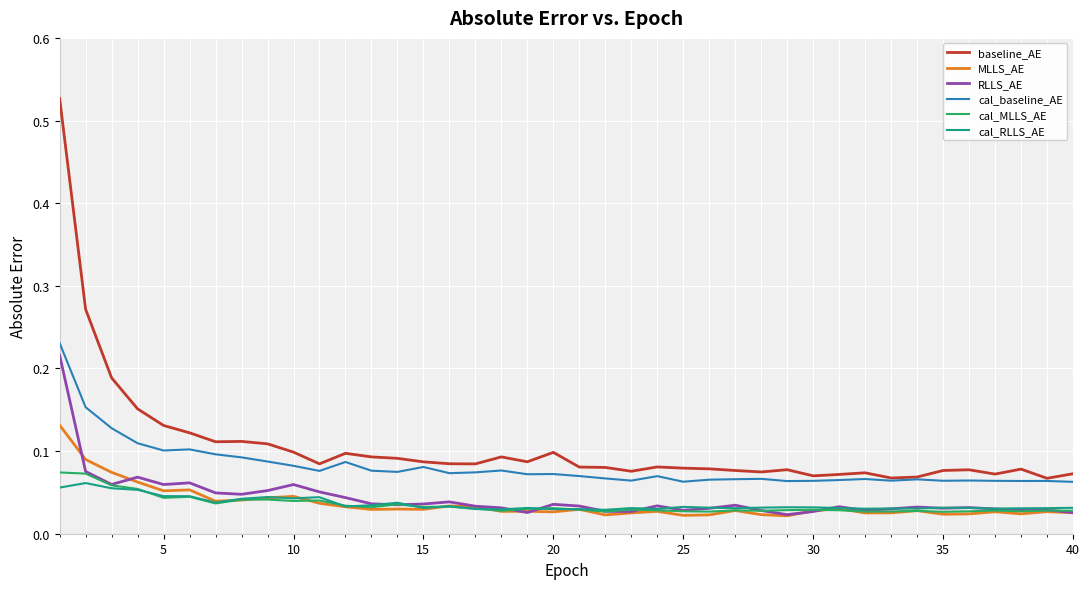

Which series has the largest range (max minus min)?

baseline_AE